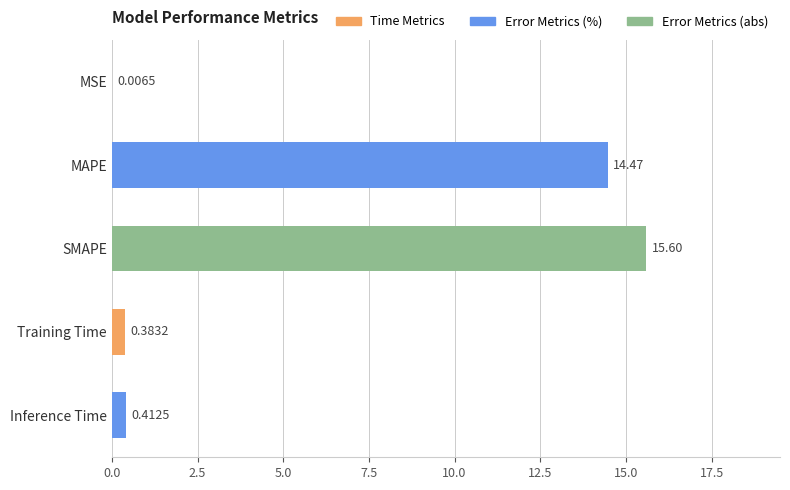

Which label corresponds to the largest value in the chart?

SMAPE